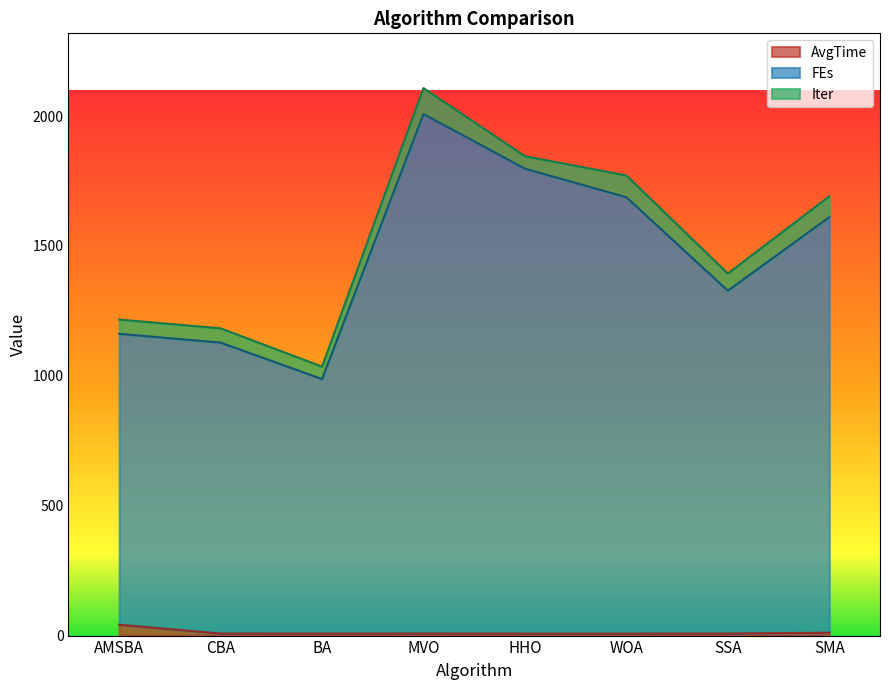

At which category does the chart reach its peak across all series?

MVO